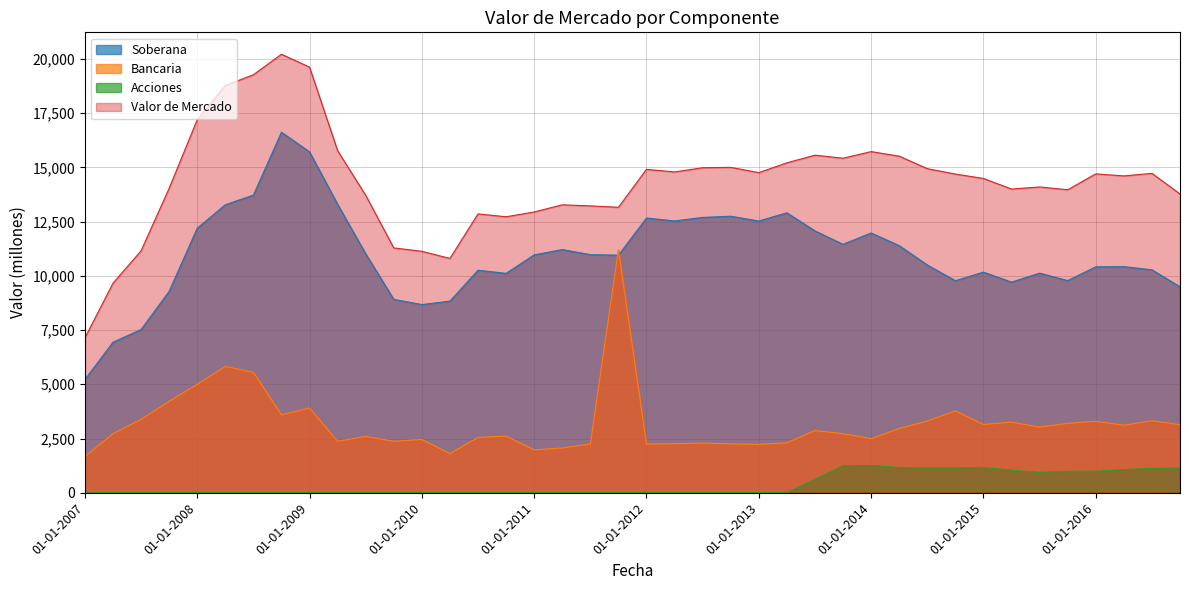

What is the label of the 15th point from the left?

01-07-2010